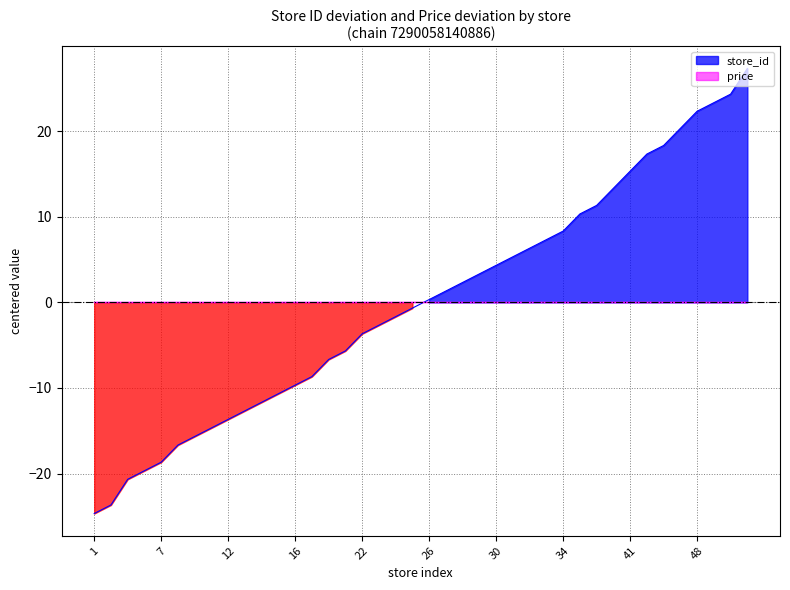

What is the minimum value shown in the chart?

-24.7